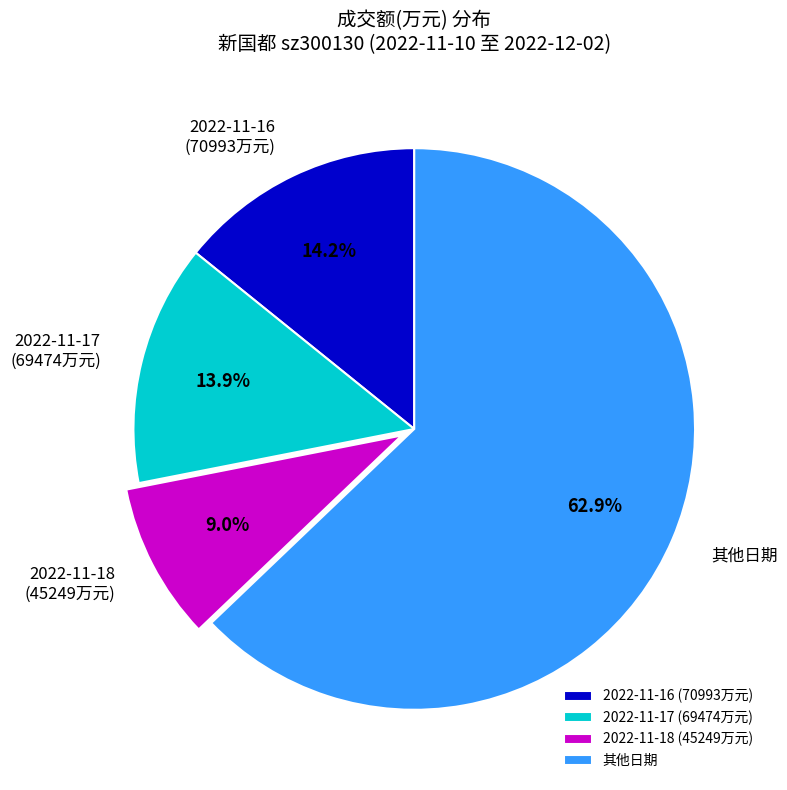

Between 2022-11-17 and 其他日期, which is larger?

其他日期